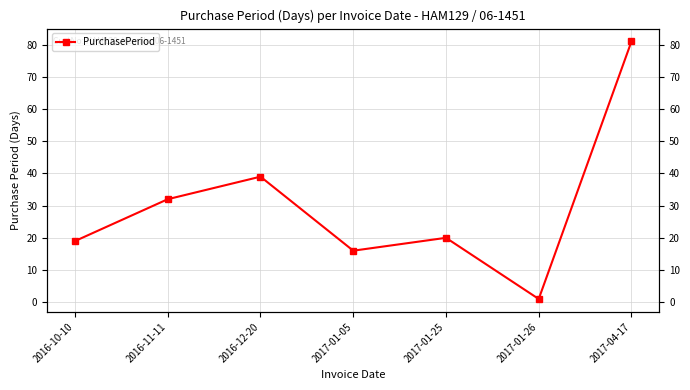

What is the sum of the values at 2017-01-26 and 2016-11-11?

33